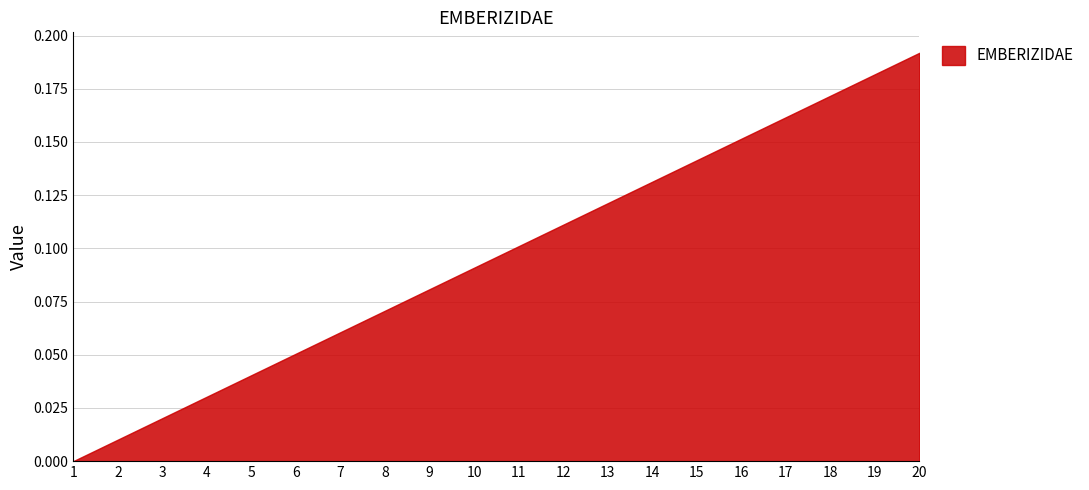

True or false: the data shows 0.1 at 8.

True